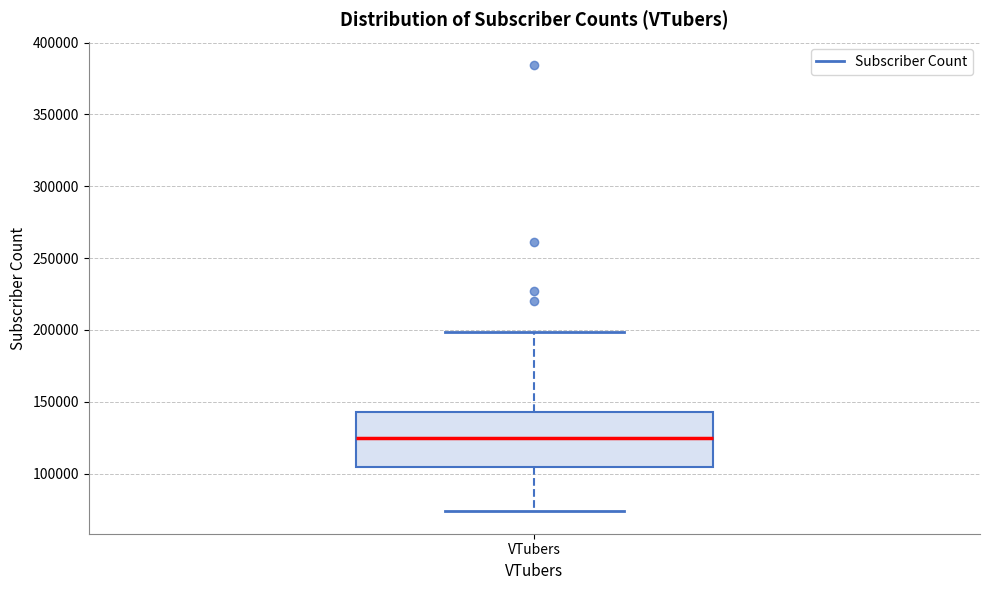

Read this box plot against the y-axis: the position of the median line, the range covered by the box, and the ends of both whiskers. The values are not printed on the chart, so give them approximately, as read against the axis.

median 125000, box 105000 to 145000, whiskers 75000 to 200000